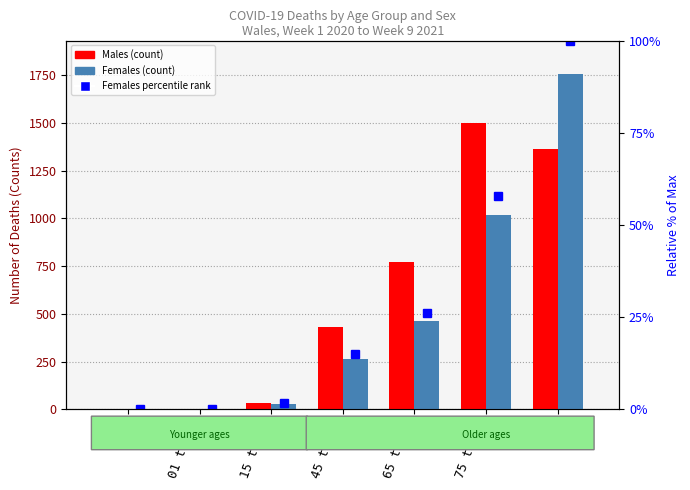

True or false: Males has a value of 35 at 15 to 44.

True